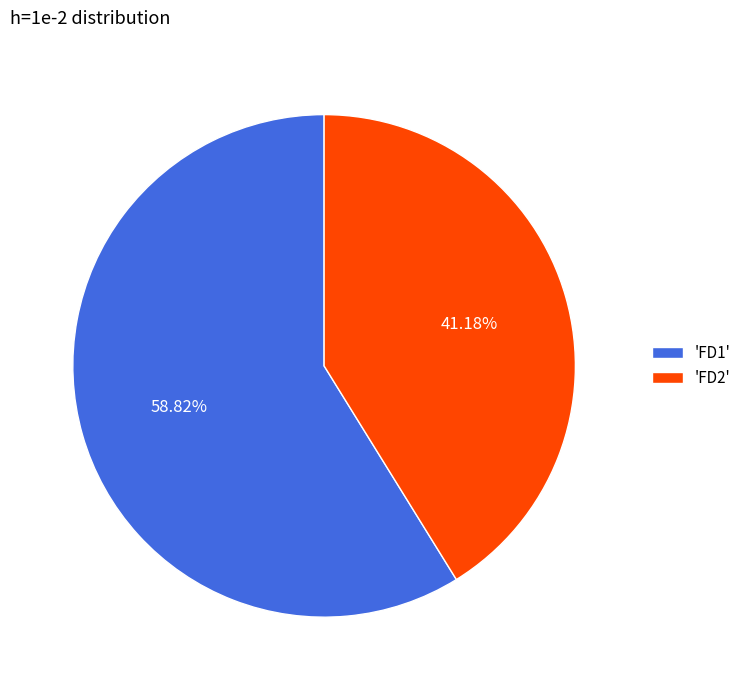

Do 'FD2' and 'FD1' together represent more than half of the pie?

Yes